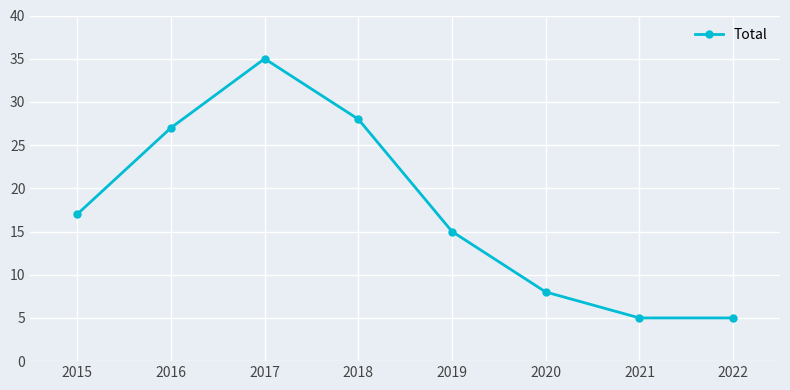

Reading left to right, extract all data points from this chart.

2015=17	2016=27	2017=35	2018=28	2019=15	2020=8	2021=5	2022=5